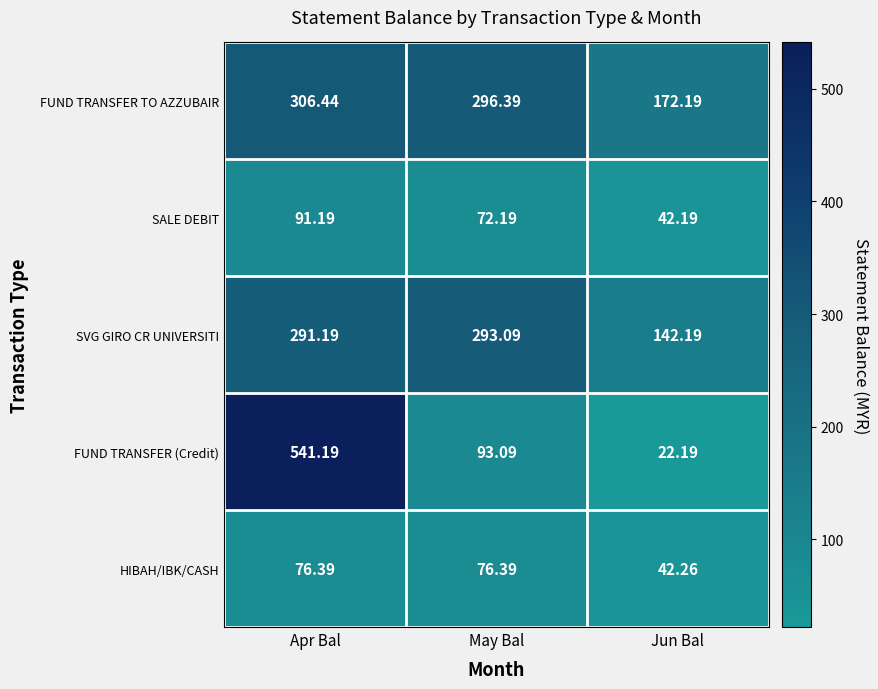

Rank the series at Jun Bal from highest to lowest value.

FUND TRANSFER TO AZZUBAIR, SVG GIRO CR UNIVERSITI, HIBAH/IBK/CASH, SALE DEBIT, FUND TRANSFER (Credit)